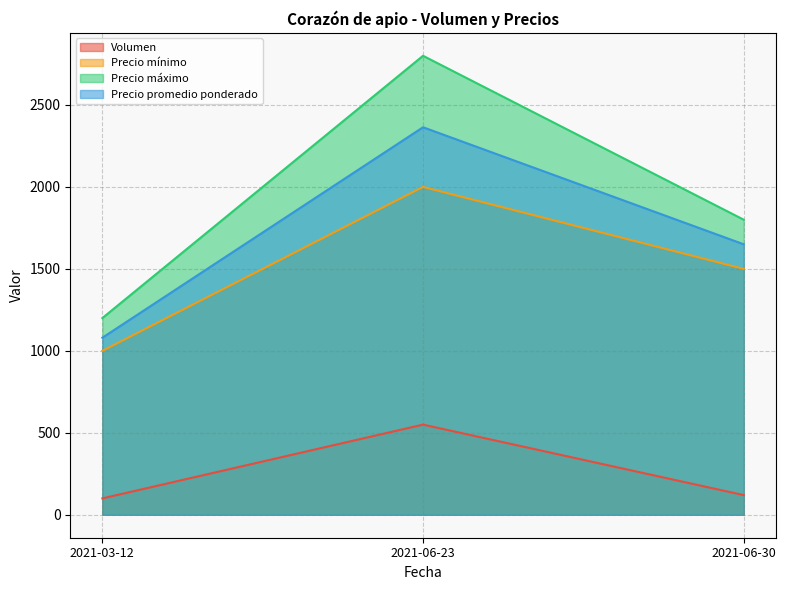

How many values in the Precio promedio ponderado series are below 1650?

1